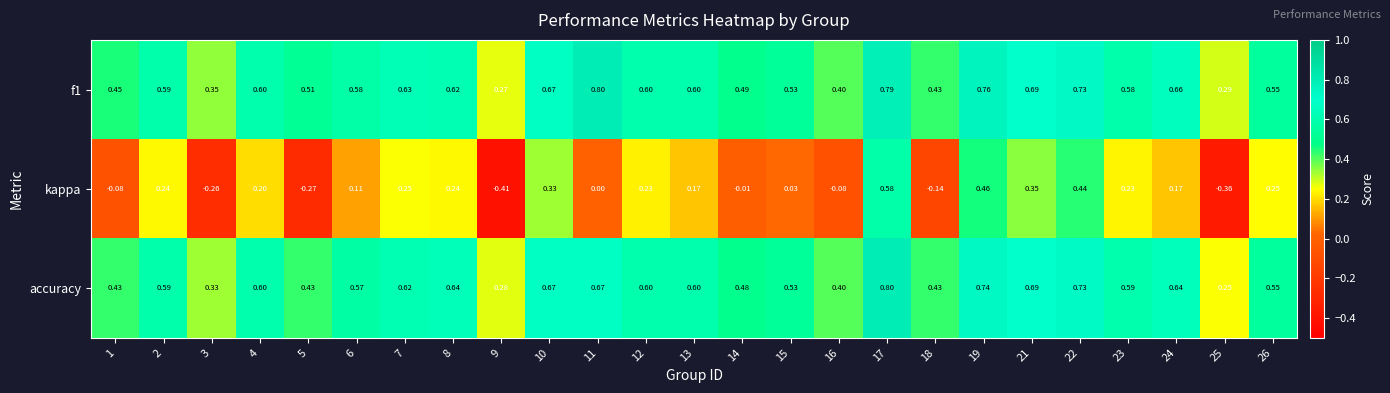

Which series has the widest spread of values?

kappa